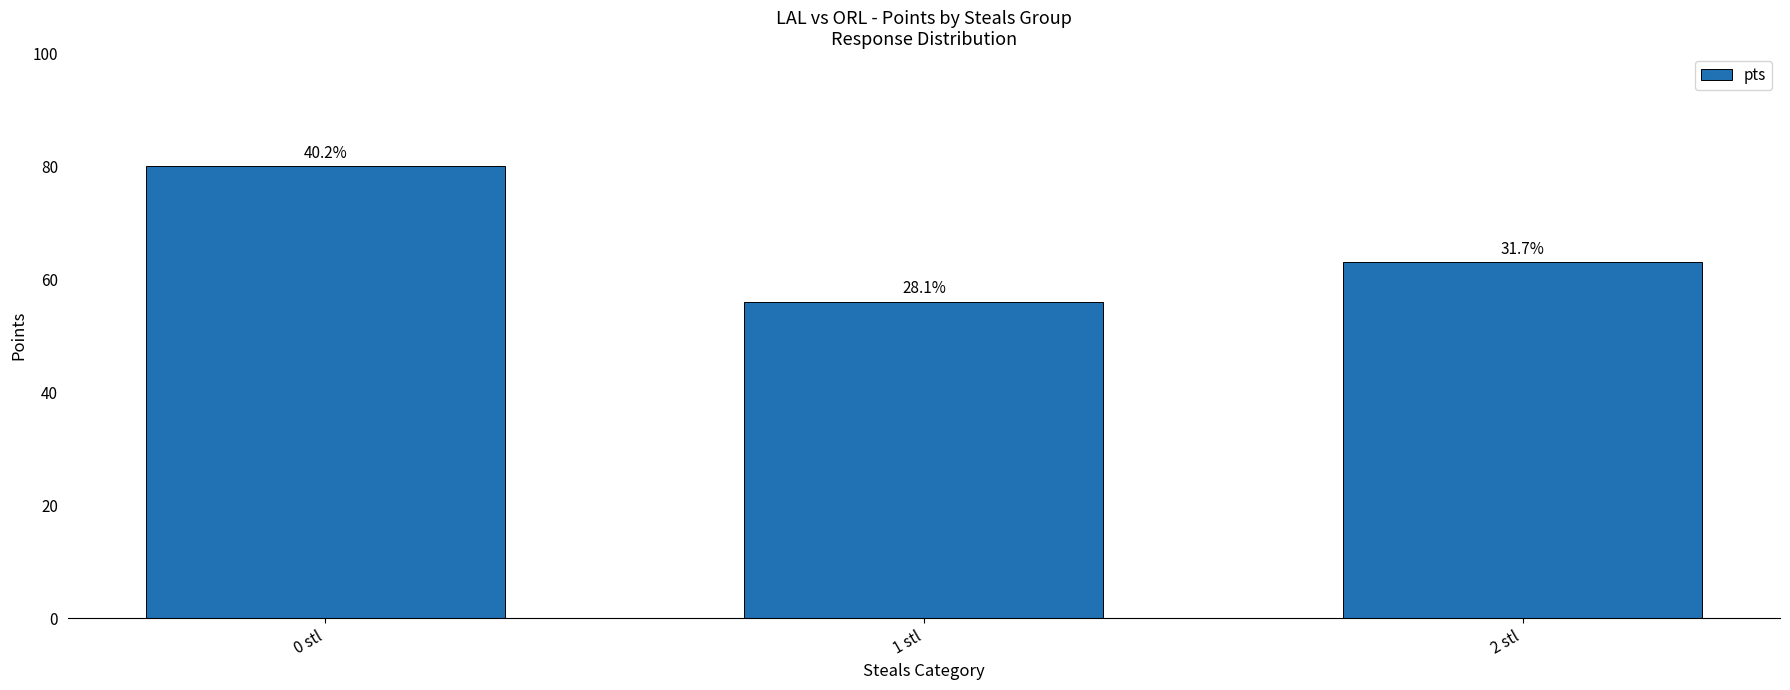

Does the chart contain stacked bars?

No